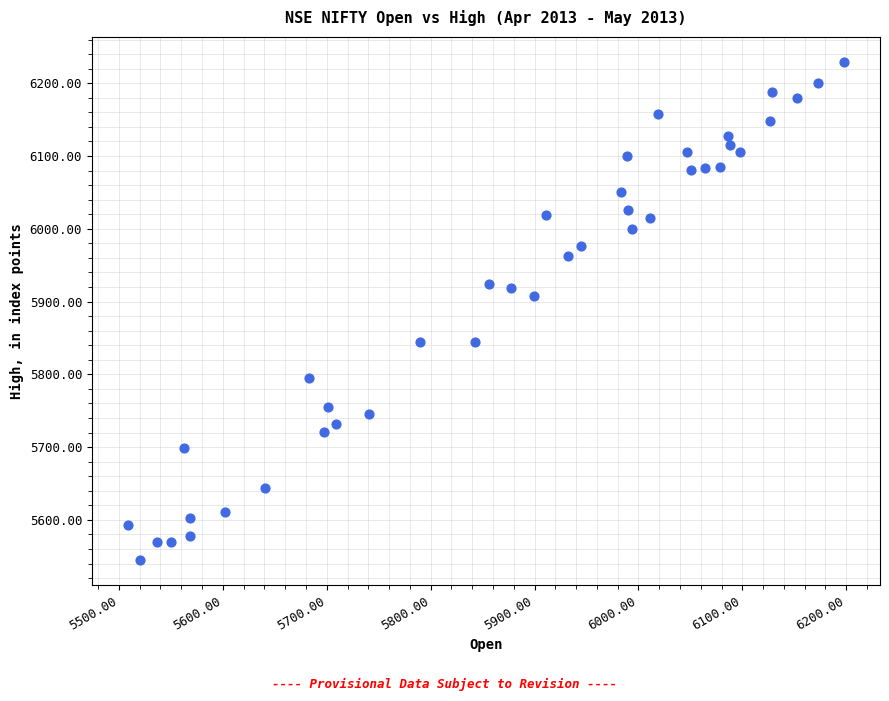

What is the range of X values (max minus min)?

689.5